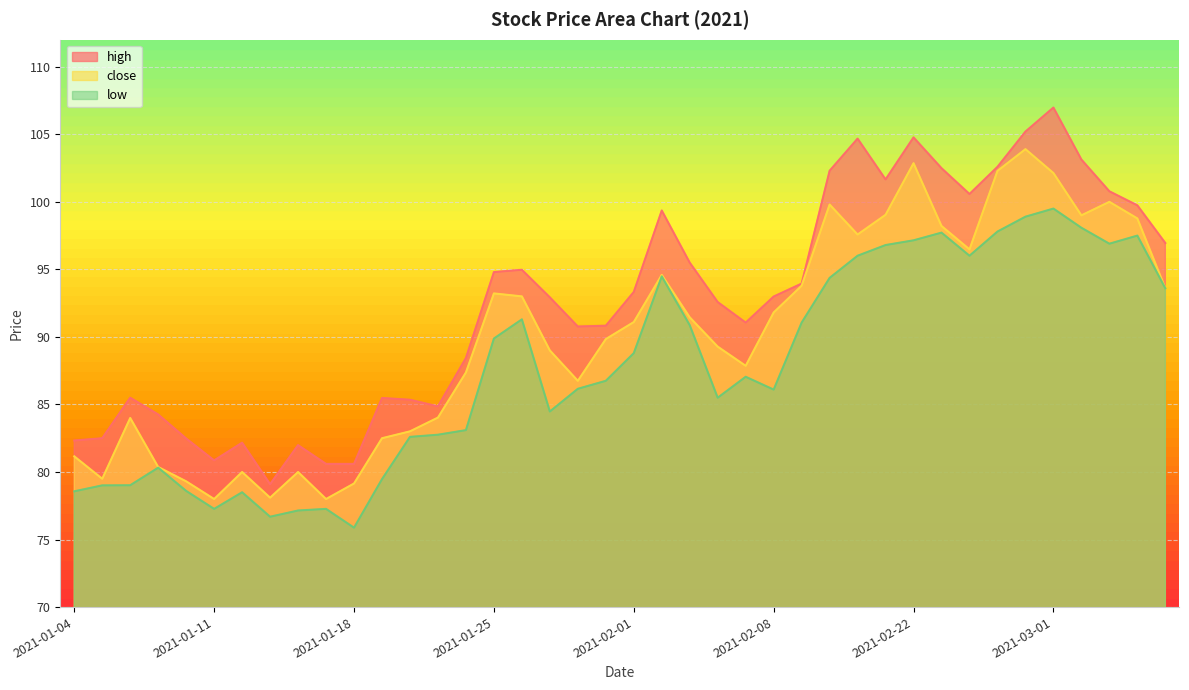

Which series has the widest spread of values?

high